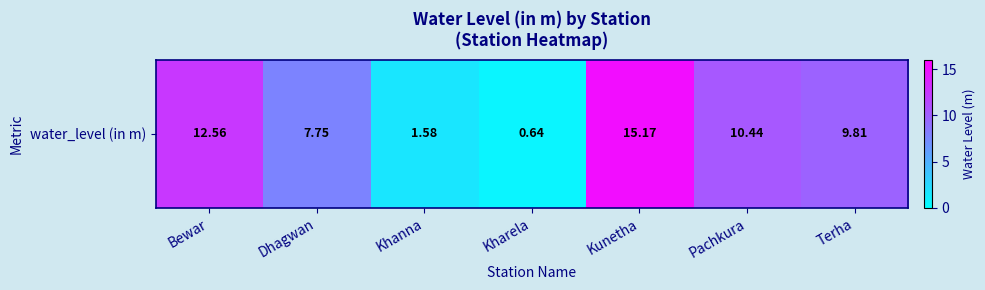

Approximately how many times larger is the value at Khanna compared to Pachkura?

0.2